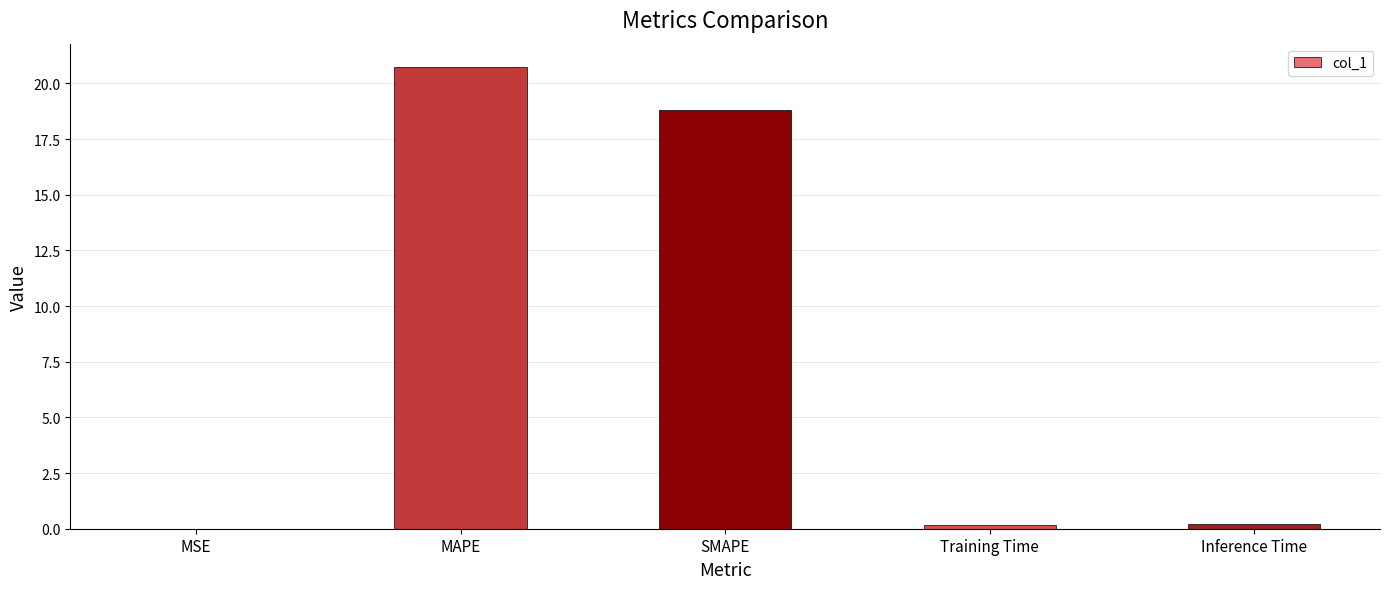

Which category has the highest value across all series?

MAPE